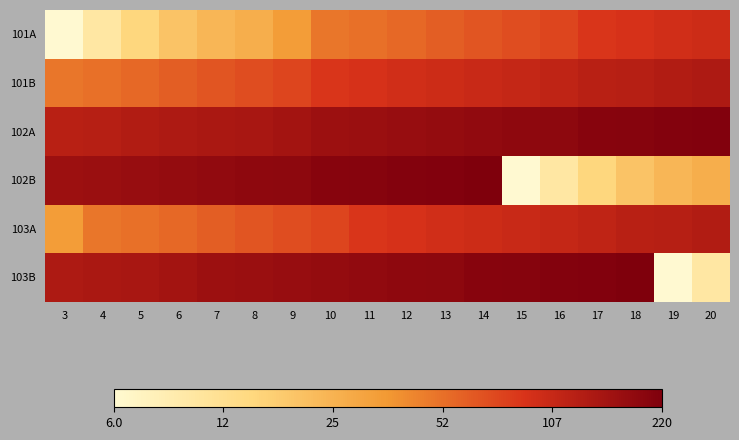

What is the smallest value displayed?

0.8